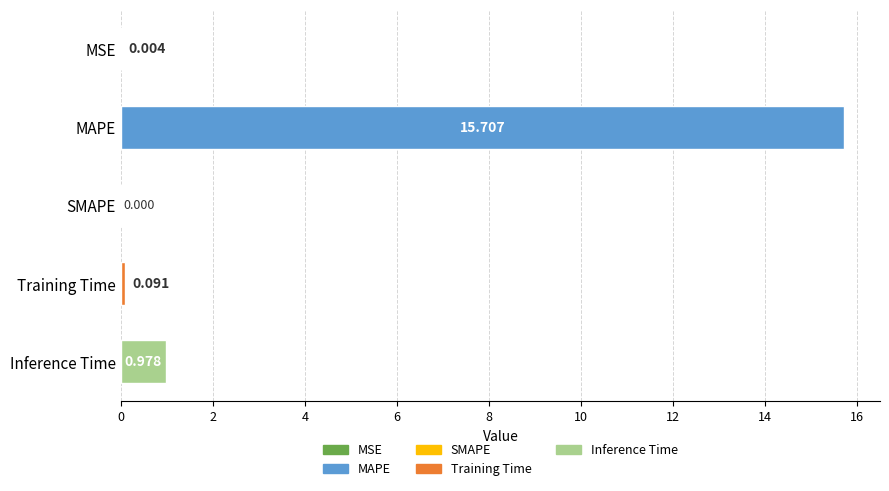

What is the sum of all values?

16.8